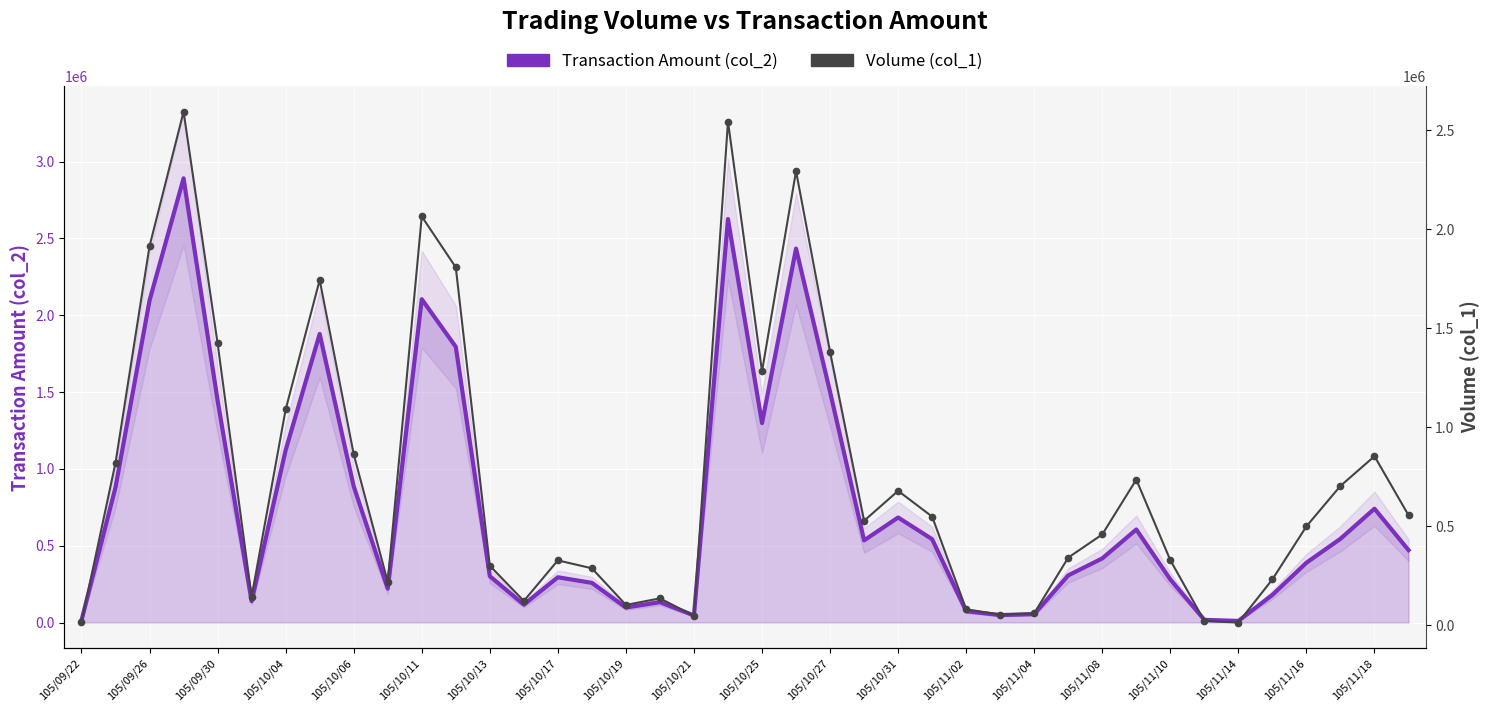

What position from the left is 105/09/26?

3